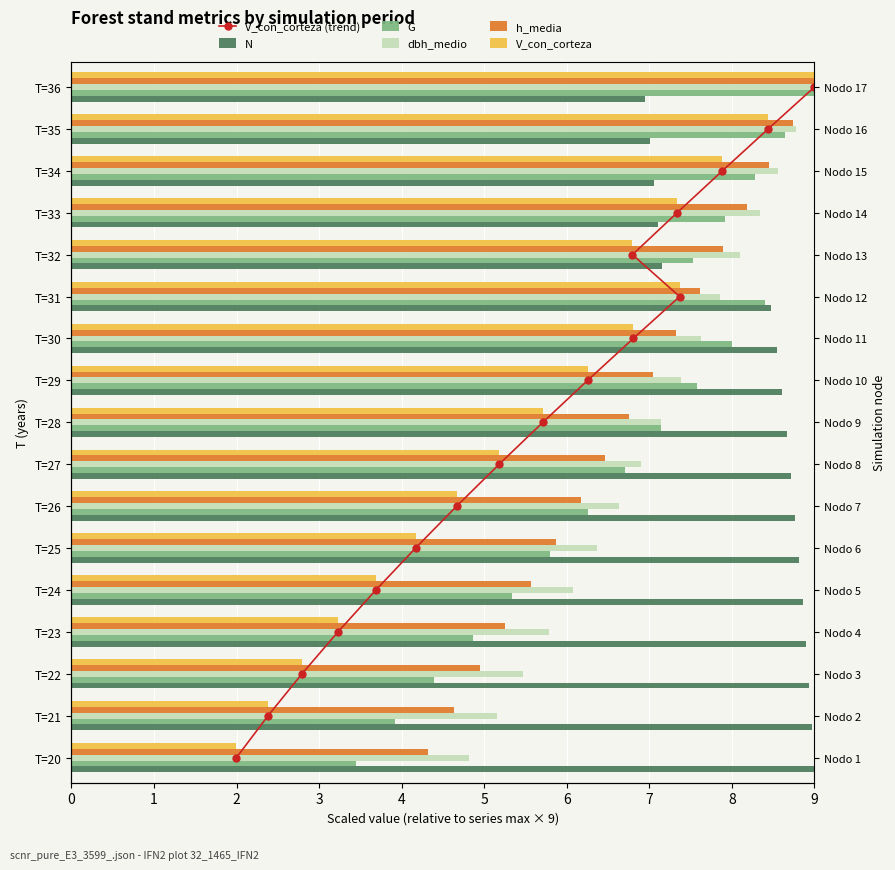

Where is dbh_medio nearest to the value 6?

T=24